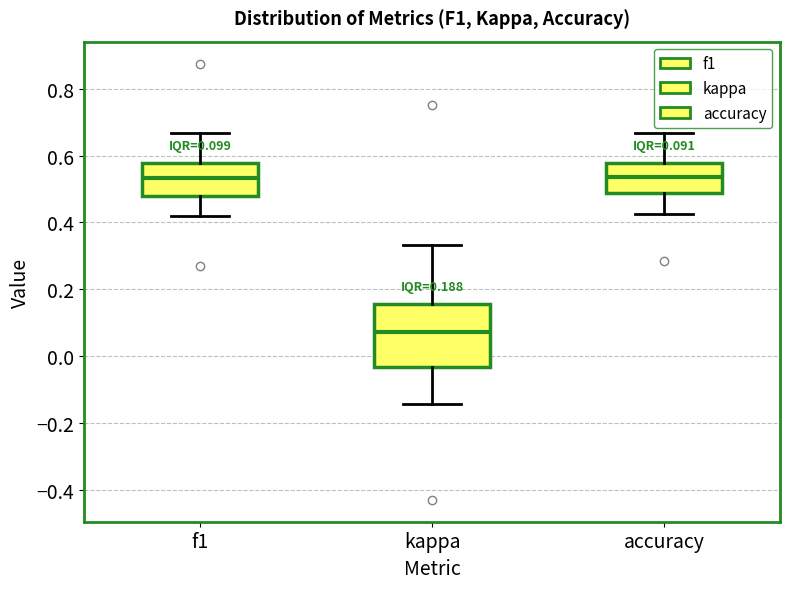

Which box is the tallest, from its lower edge to its upper edge?

kappa